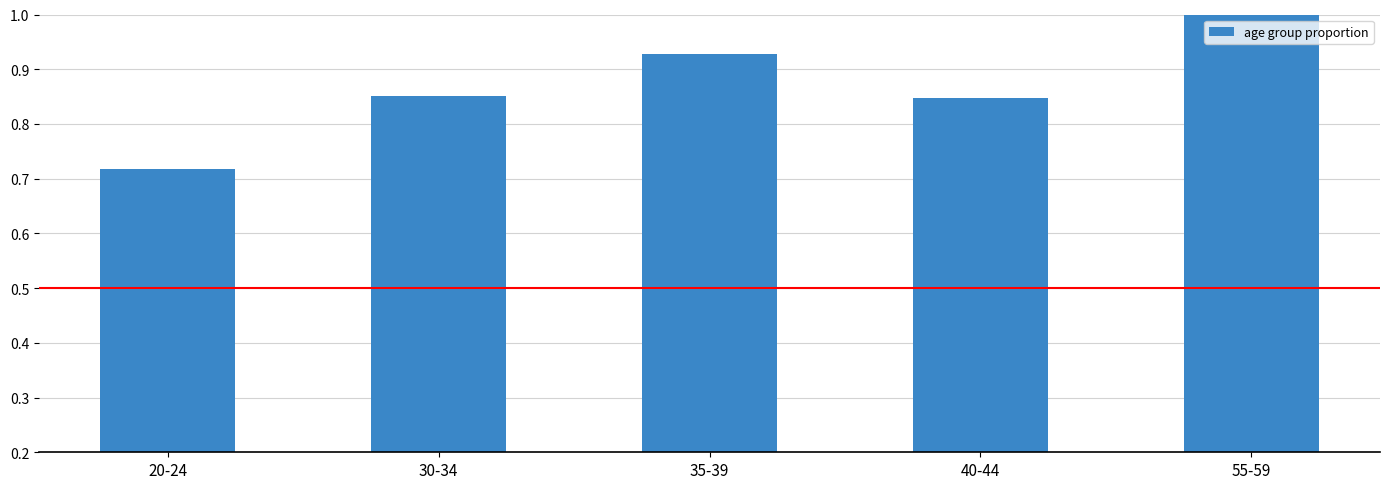

How many values are between 0 and 1?

5